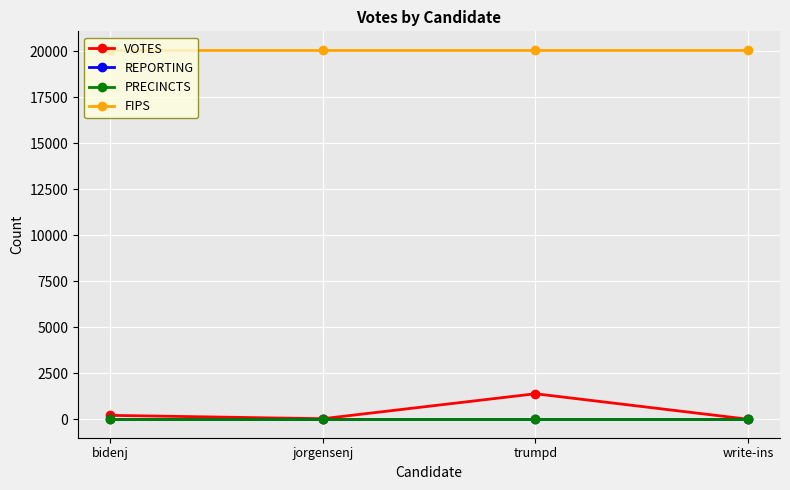

Is the value of FIPS at bidenj greater than the value of VOTES at trumpd?

Yes